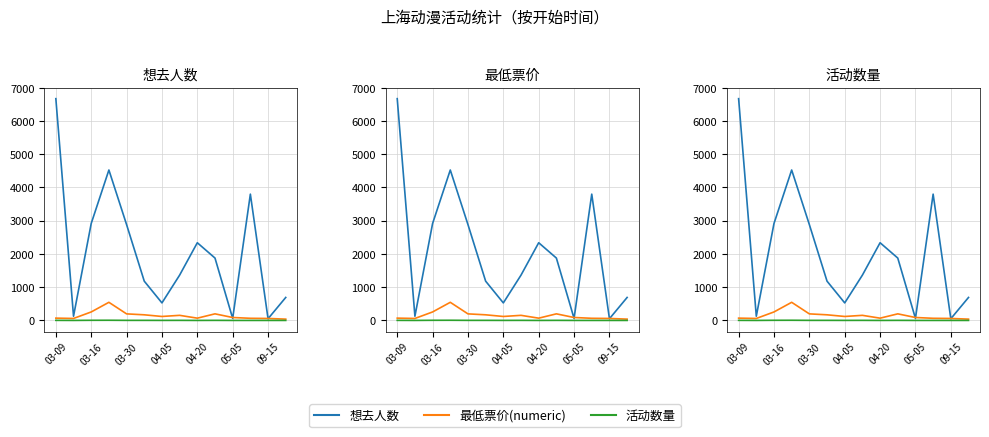

What is the value of the 想去人数 point at the 13th from the left?

52